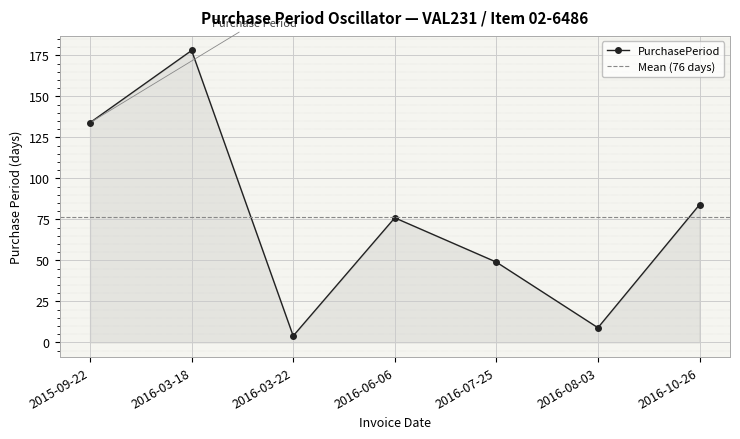

Reading right to left, what are all the values shown in this chart?

2016-10-26=84	2016-08-03=9	2016-07-25=49	2016-06-06=76	2016-03-22=4	2016-03-18=178	2015-09-22=134